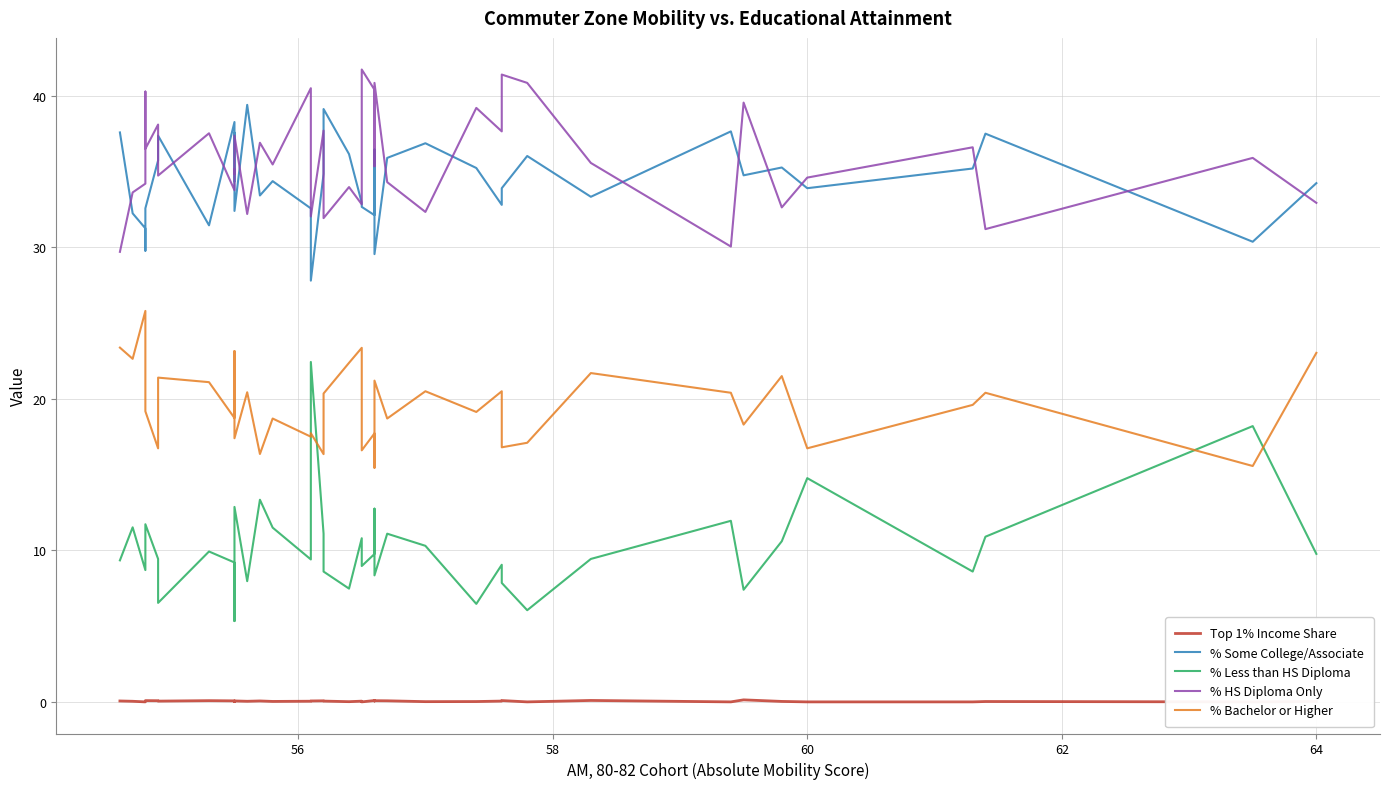

What is the minimum value for % Some College/Associate?

27.8